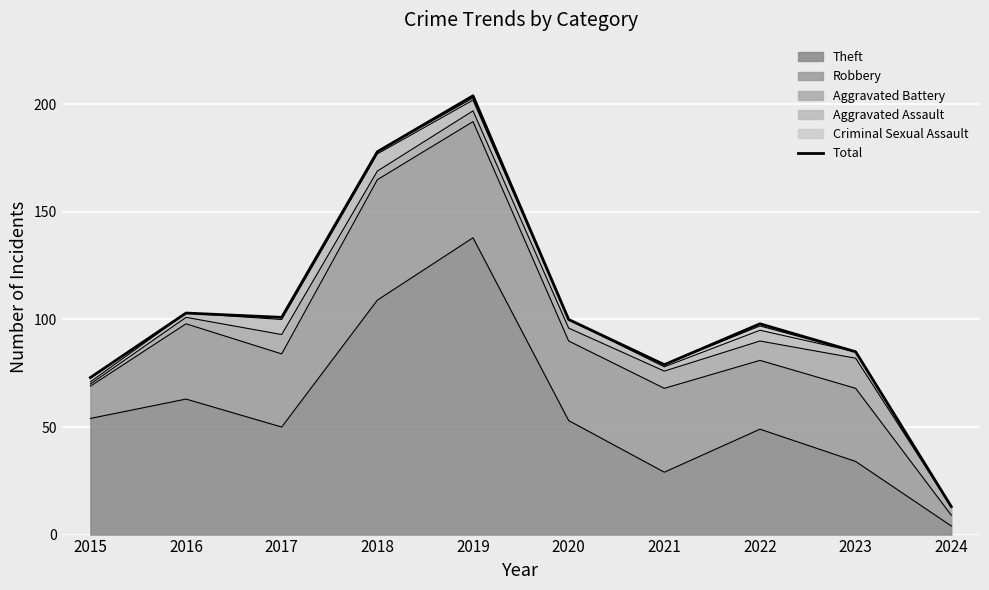

The value at 2018 is 178. True or false?

True